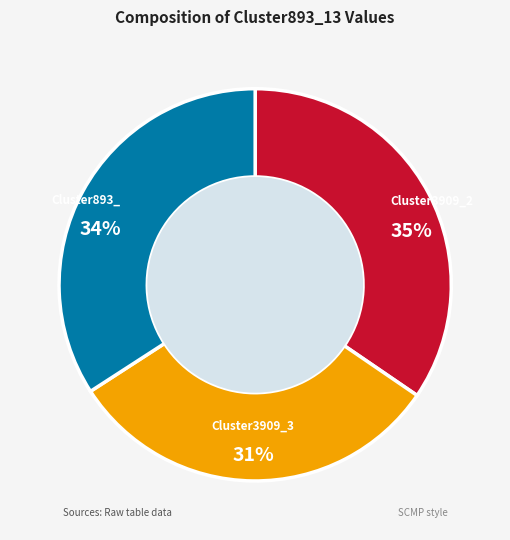

Is it true that Cluster3909_2 is 35% of the pie?

True